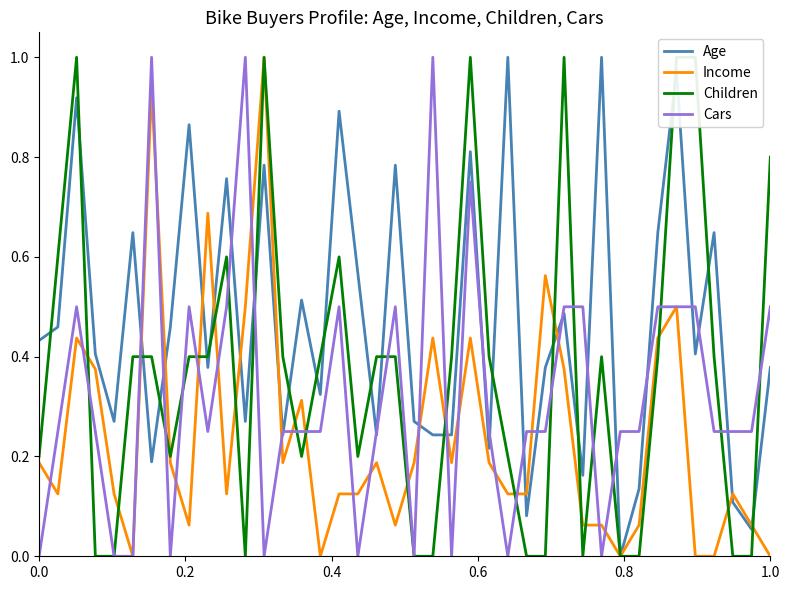

What is the difference between the second highest and minimum values in the Age series?

1.0